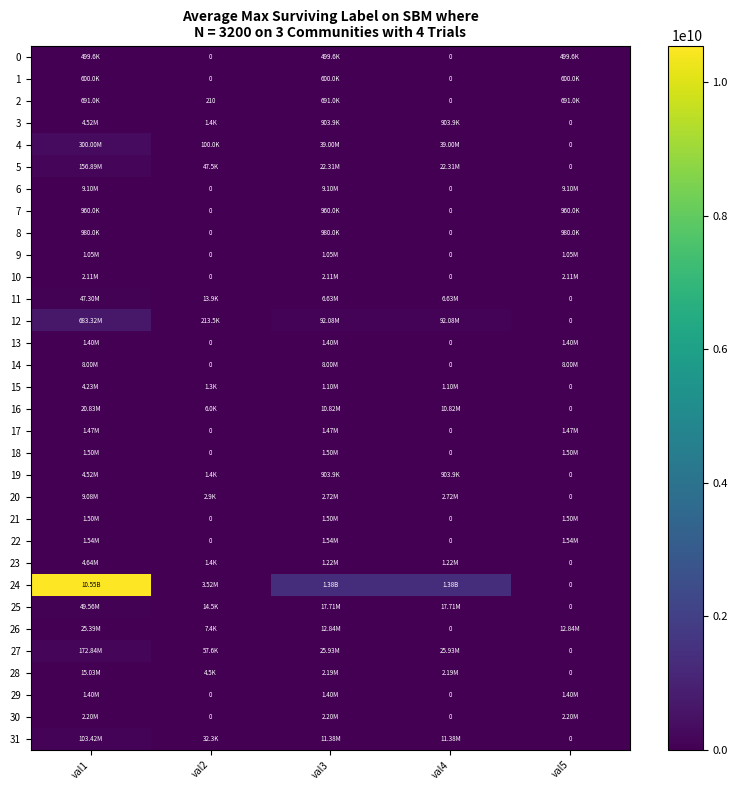

Which series has the largest total across all categories?

24